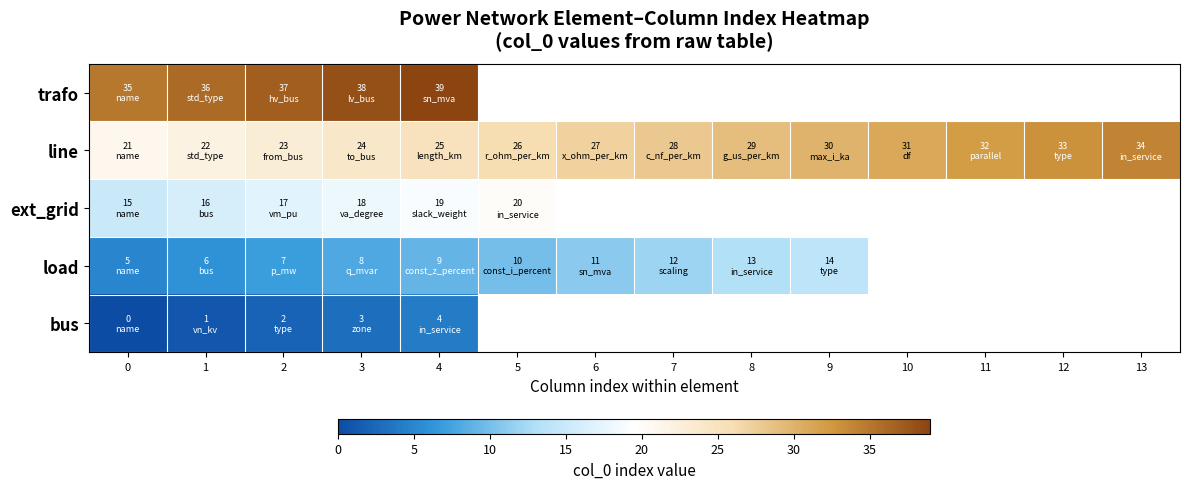

List the labels in order of load value, smallest first.

0, 1, 2, 3, 4, 5, 6, 7, 8, 9, 10, 11, 12, 13